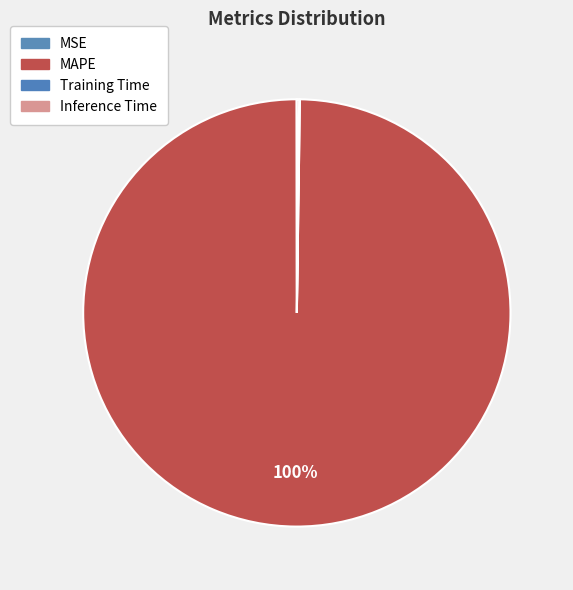

Rank the categories by value from lowest to highest.

MSE, Training Time, Inference Time, MAPE